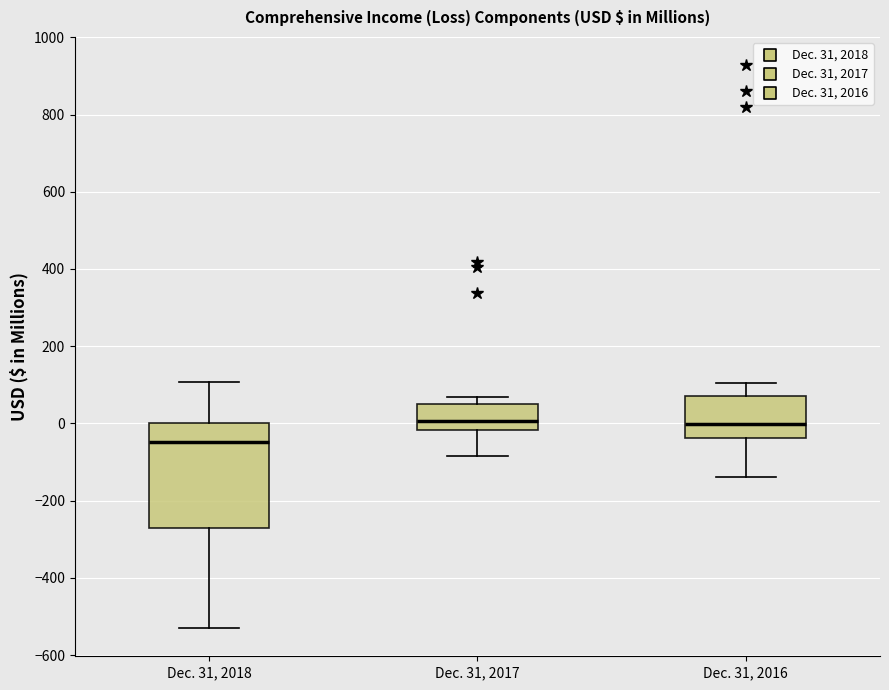

Reading left to right, read every box against the y-axis: the position of its median line, the range the box covers, and the ends of its whiskers. The values are not printed on the chart, so give them approximately, as read against the axis.

Dec. 31, 2018: median -40, box -280 to 0, whiskers -520 to 100
Dec. 31, 2017: median 0, box -20 to 60, whiskers -80 to 60 (just above the box's upper edge)
Dec. 31, 2016: median 0, box -40 to 80, whiskers -140 to 100